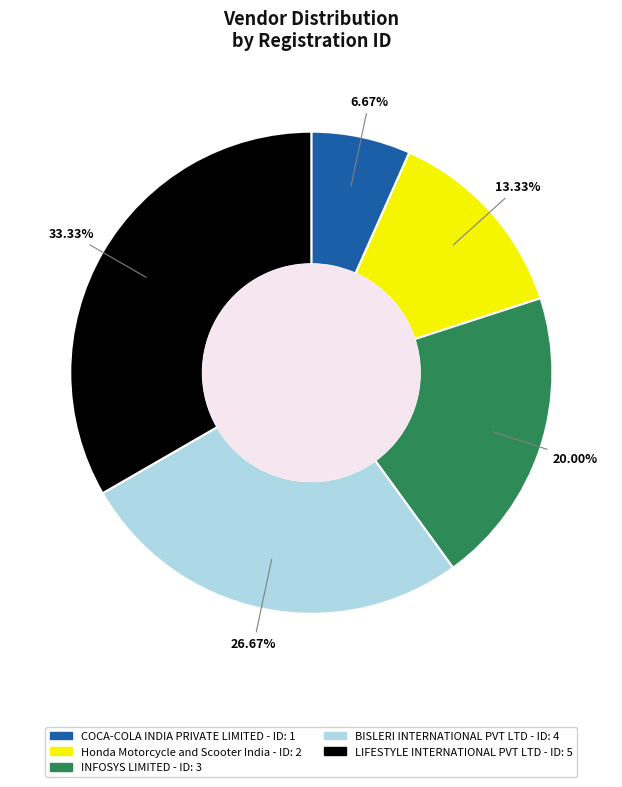

How many segments does this pie chart have?

5